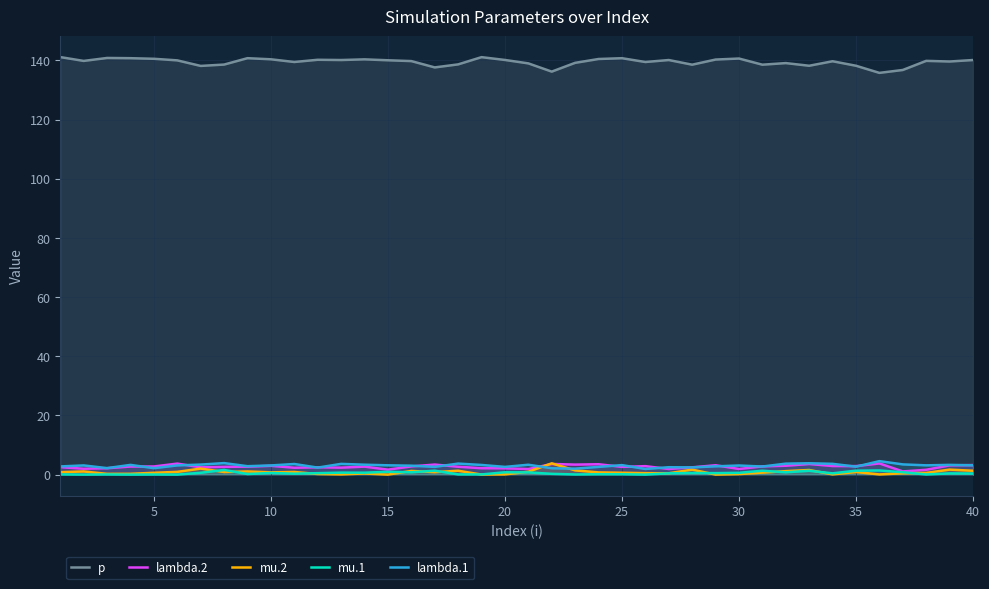

Which series has the largest total across all categories?

p